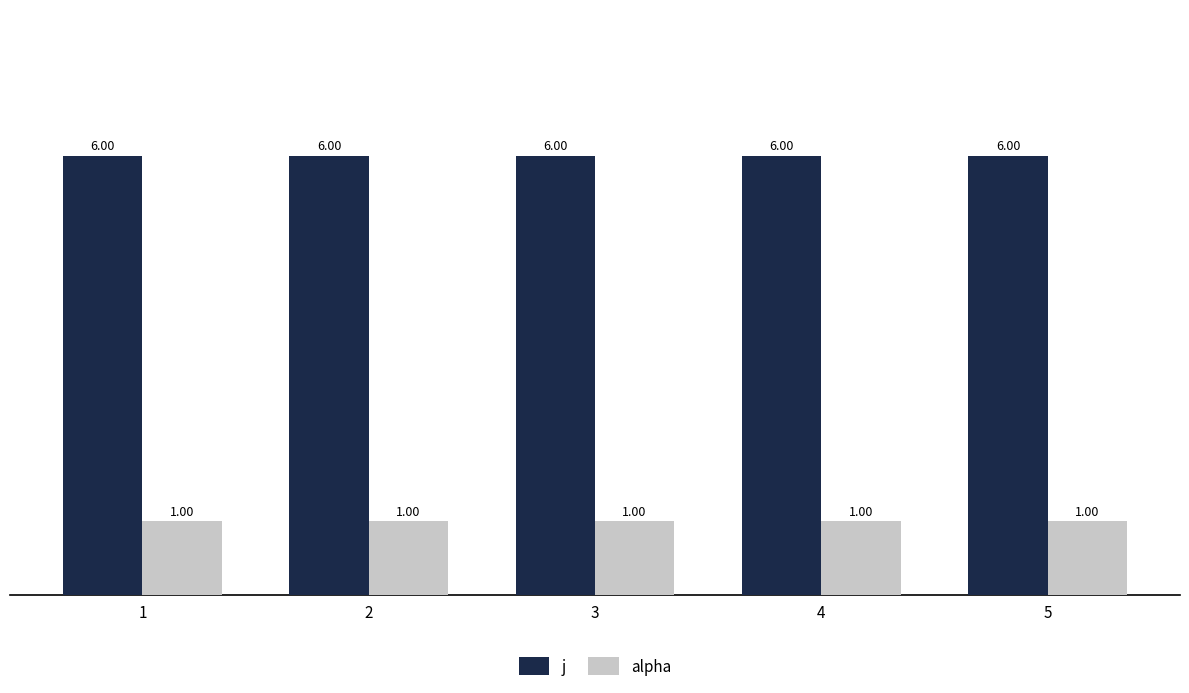

List the series in order of their peak value, highest first.

j, alpha